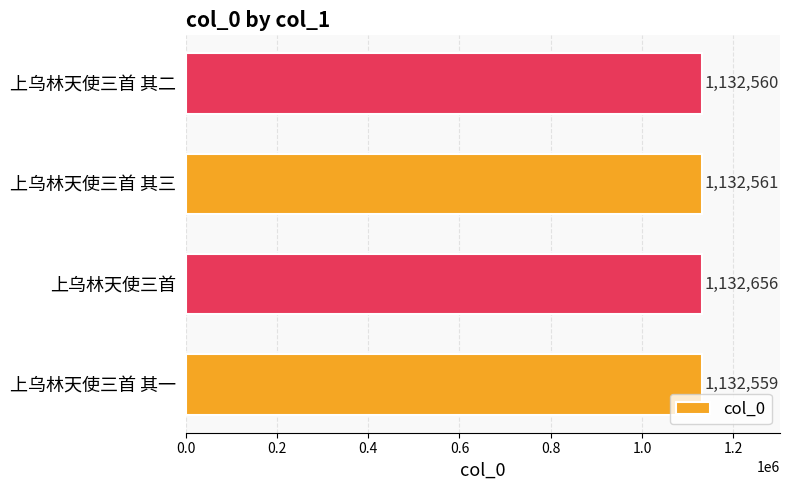

Is it true that the value at 上乌林天使三首 其二 is 487190?

False